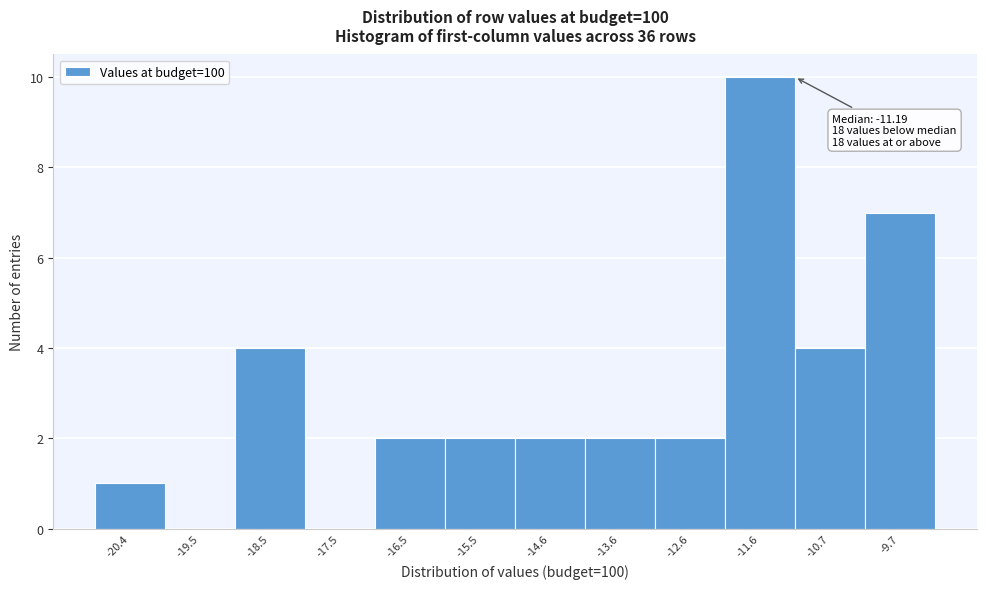

Reading left to right, transcribe all the data shown in this chart.

-20.4=1	-19.5=0	-18.5=4	-17.5=0	-16.5=2	-15.5=2	-14.6=2	-13.6=2	-12.6=2	-11.6=10	-10.7=4	-9.7=7